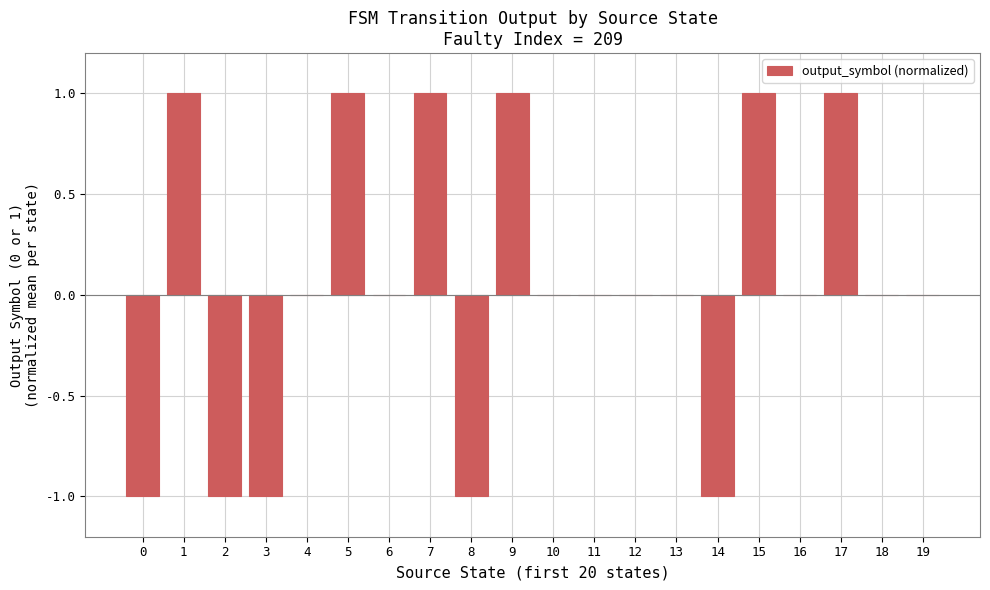

What is the change in value from 4 to 9?

+1